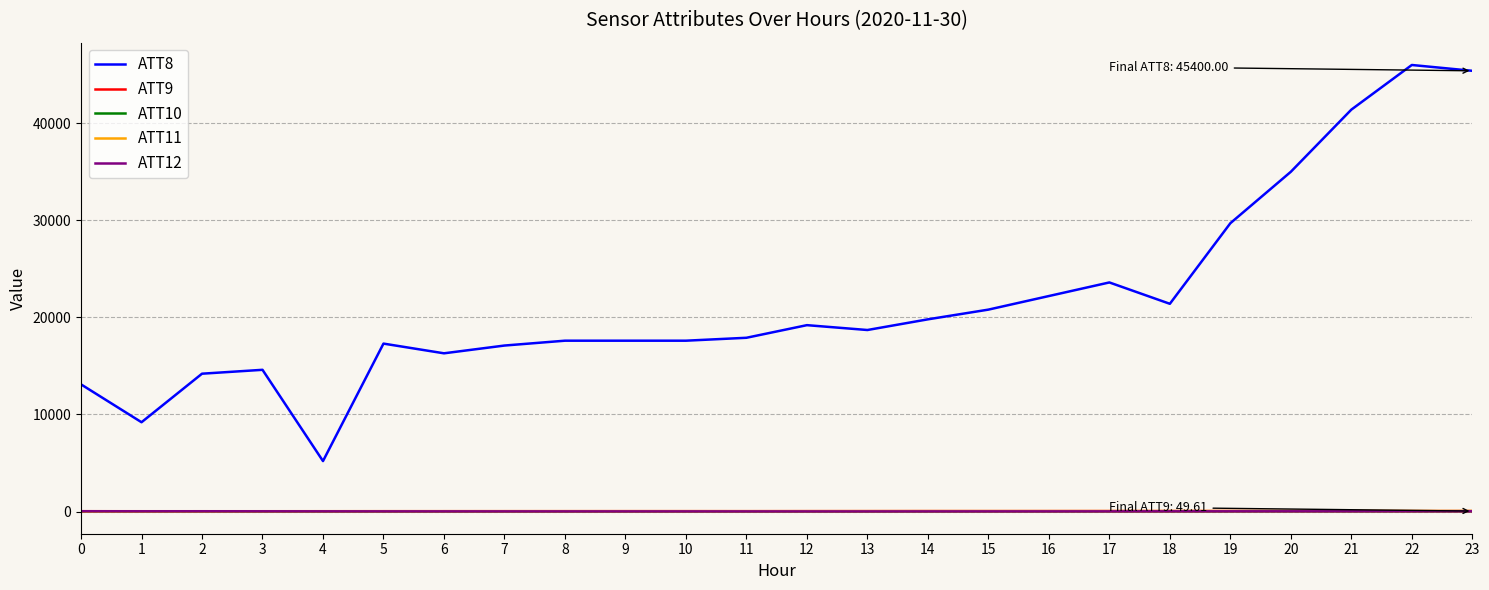

Which series has the largest range (max minus min)?

ATT8